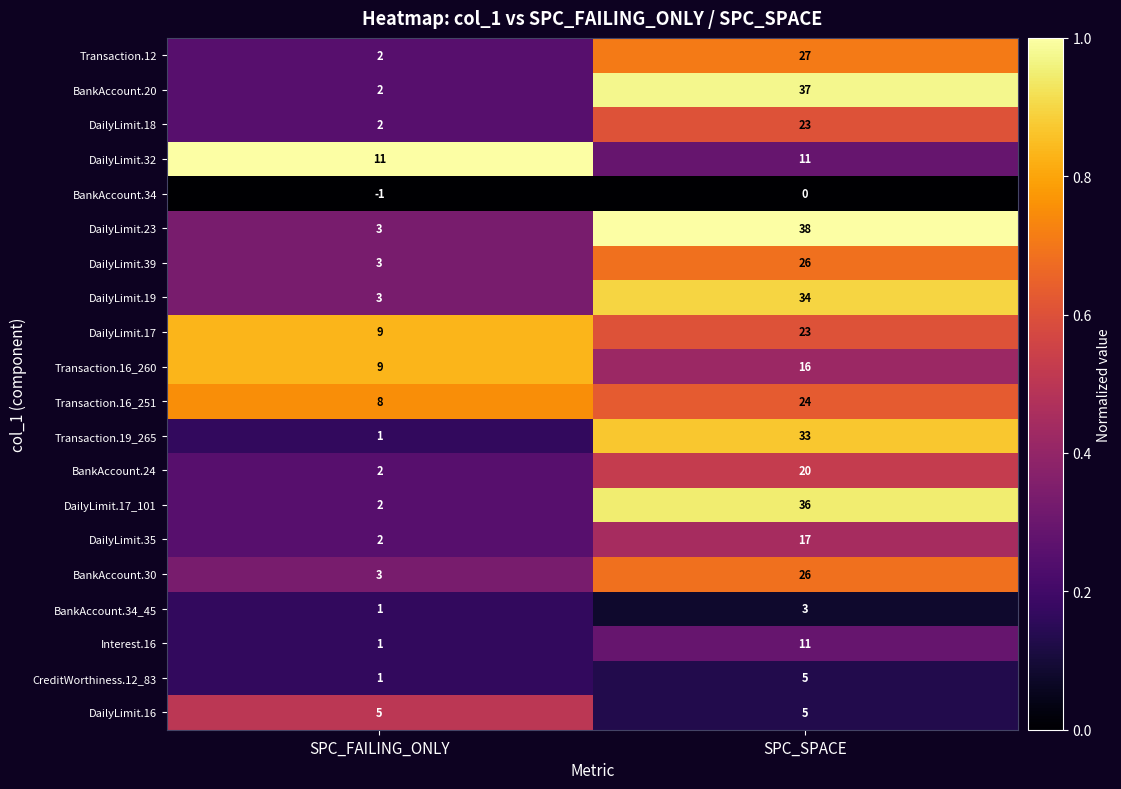

At which label is Transaction.12 closest to 14?

SPC_FAILING_ONLY